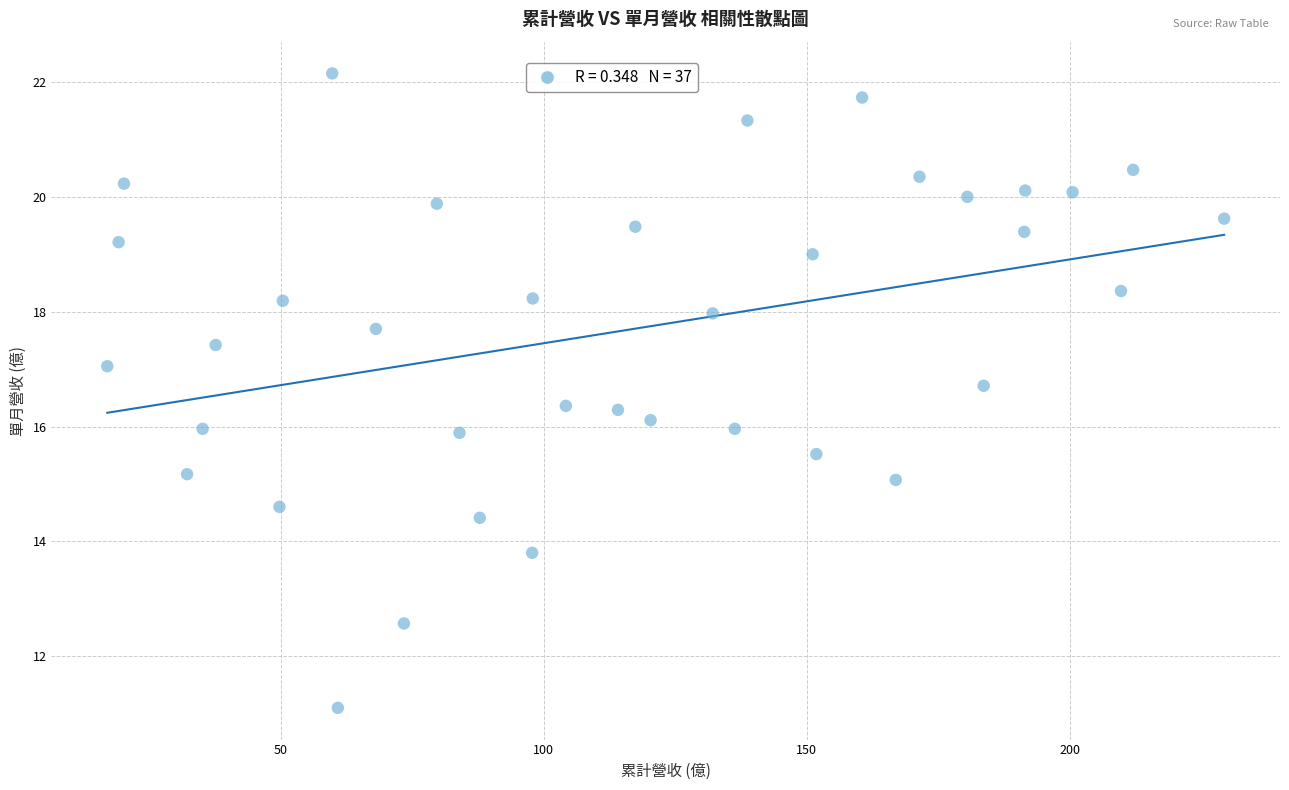

What is the range of X values (max minus min)?

212.2